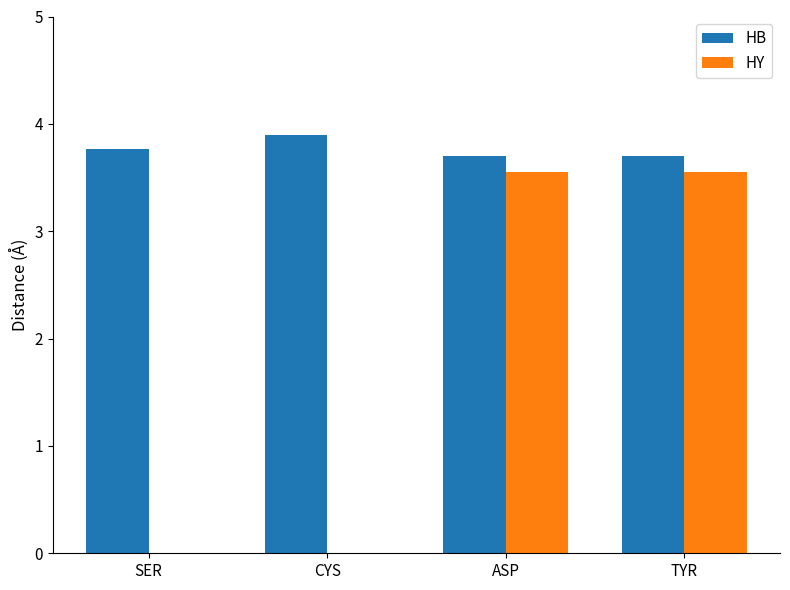

Are the bars horizontal?

No